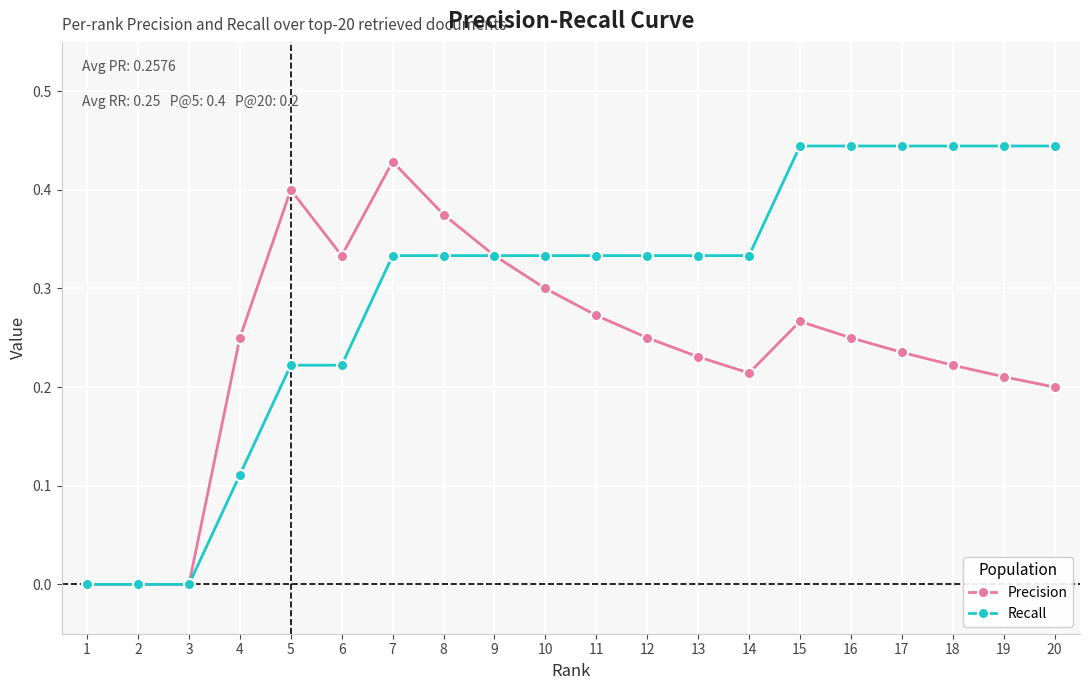

At which label does Precision reach its peak?

7